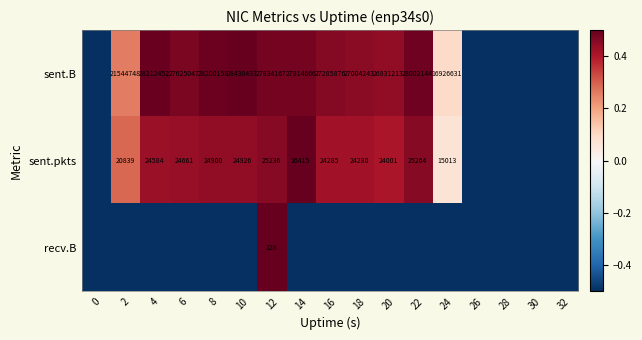

The sent.pkts series shows 25264.0 at 22. True or false?

True